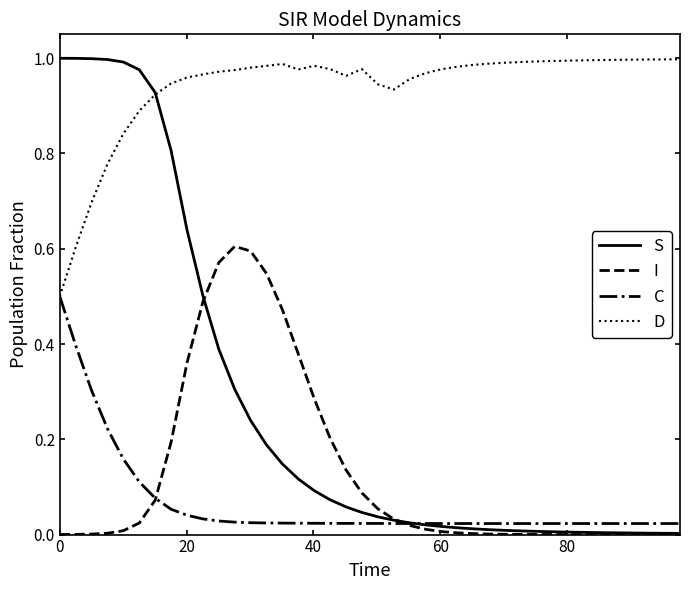

True or false: I and D cross at least once.

False